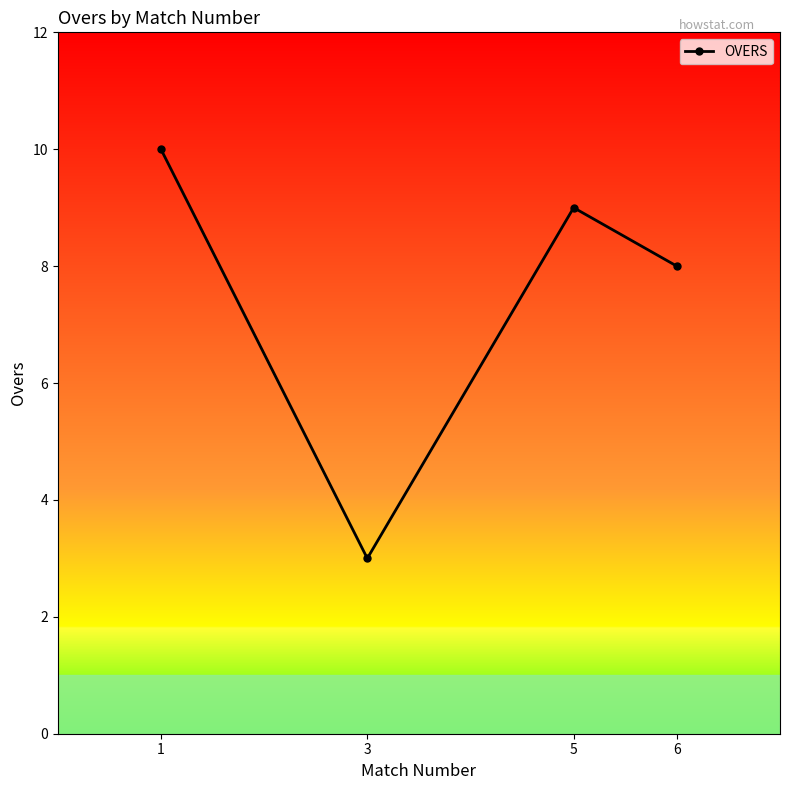

How many lines are shown in the chart?

1